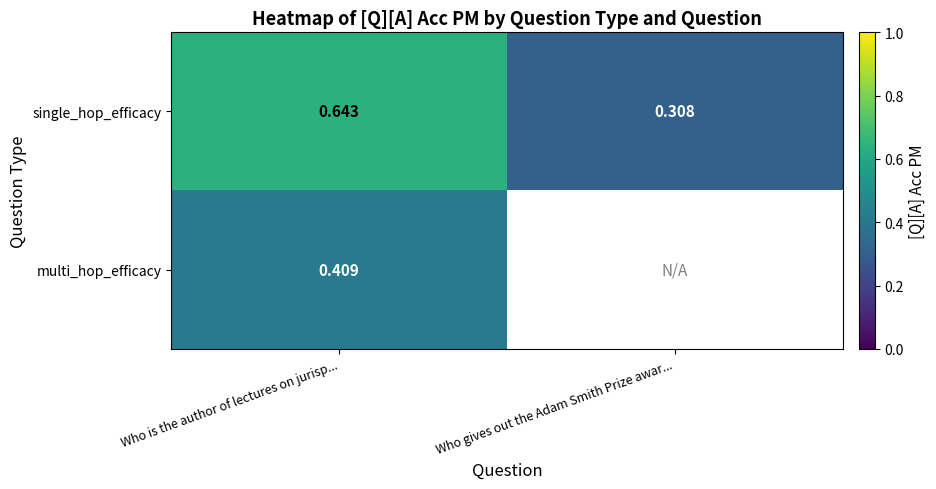

What is the maximum value shown in the chart?

0.6